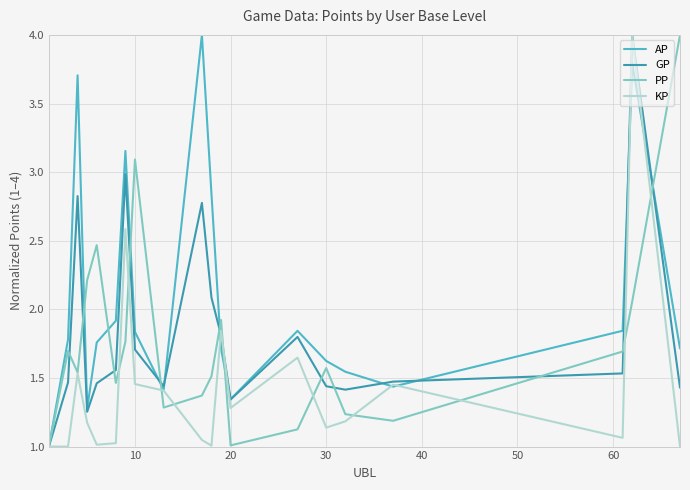

Which series has the largest total across all categories?

AP